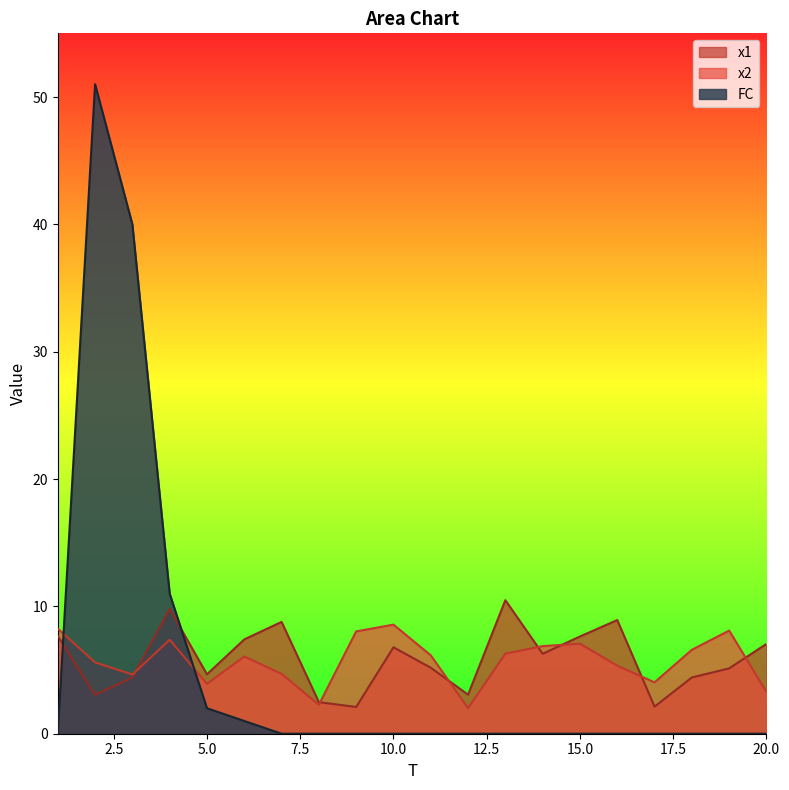

Which series has the widest spread of values?

FC